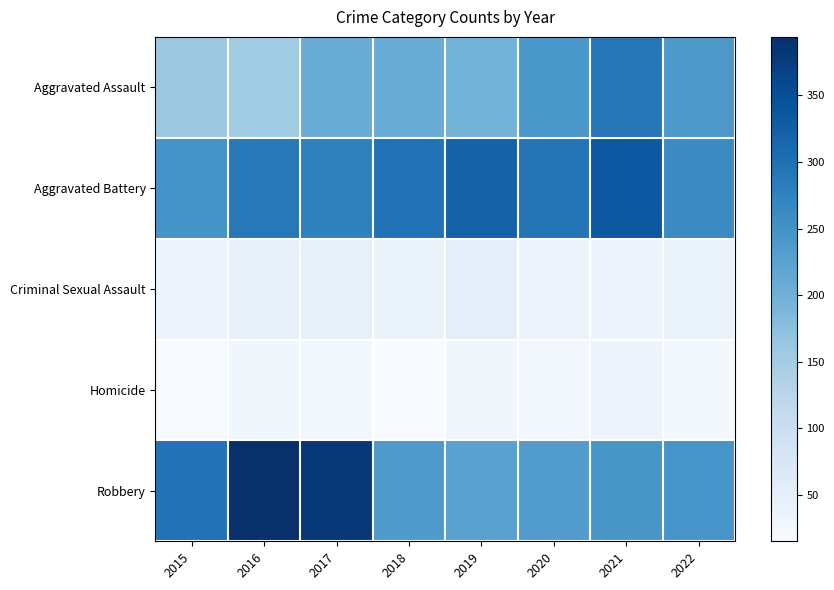

Reading left to right, what are all the values shown in this chart?

Aggravated Assault: 2015=160	2016=154	2017=207	2018=206	2019=197	2020=242	2021=292	2022=239
Aggravated Battery: 2015=246	2016=288	2017=277	2018=297	2019=321	2020=294	2021=336	2022=261
Criminal Sexual Assault: 2015=34	2016=43	2017=47	2018=40	2019=51	2020=36	2021=33	2022=39
Homicide: 2015=17	2016=29	2017=24	2018=15	2019=27	2020=24	2021=37	2022=23
Robbery: 2015=297	2016=394	2017=381	2018=237	2019=224	2020=233	2021=244	2022=245